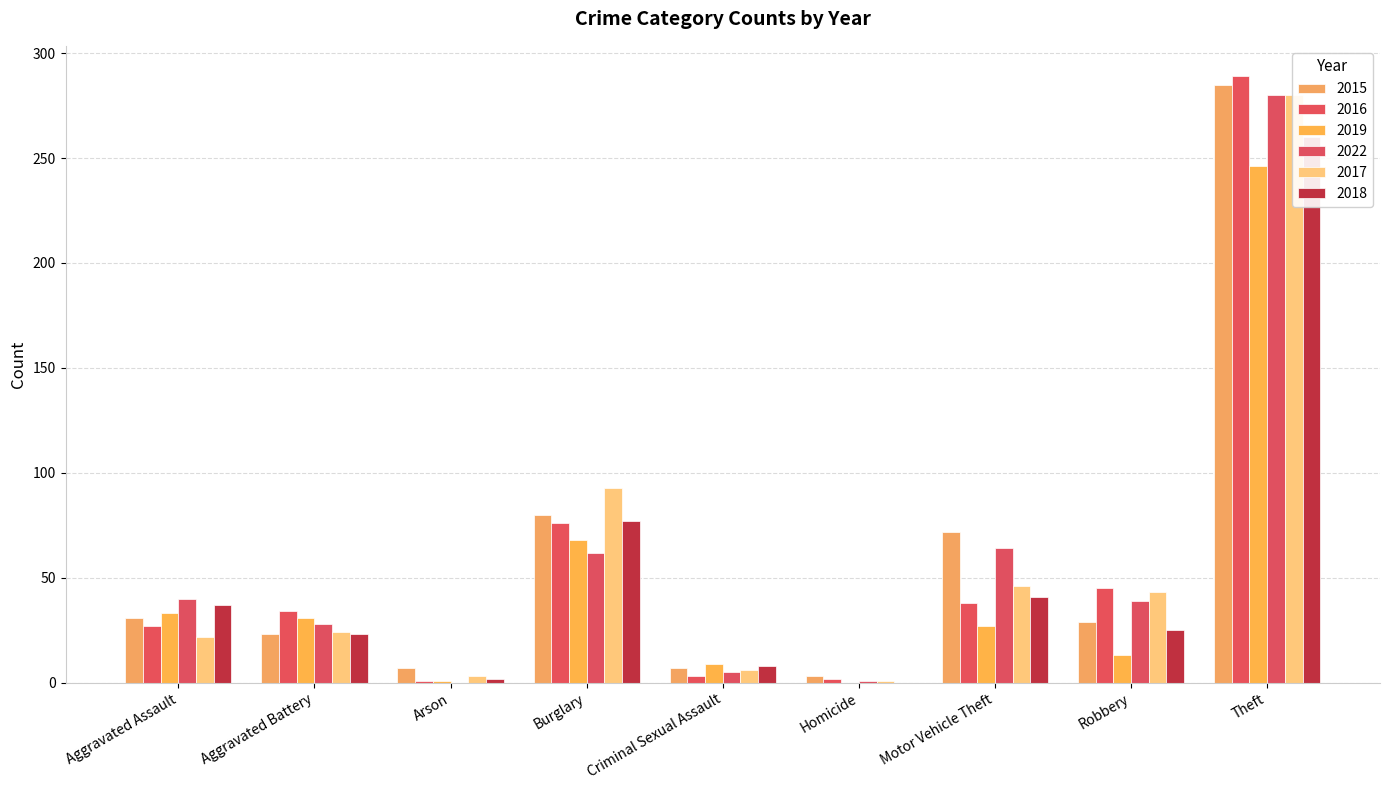

Are the bars grouped side by side (vs. stacked)?

Yes